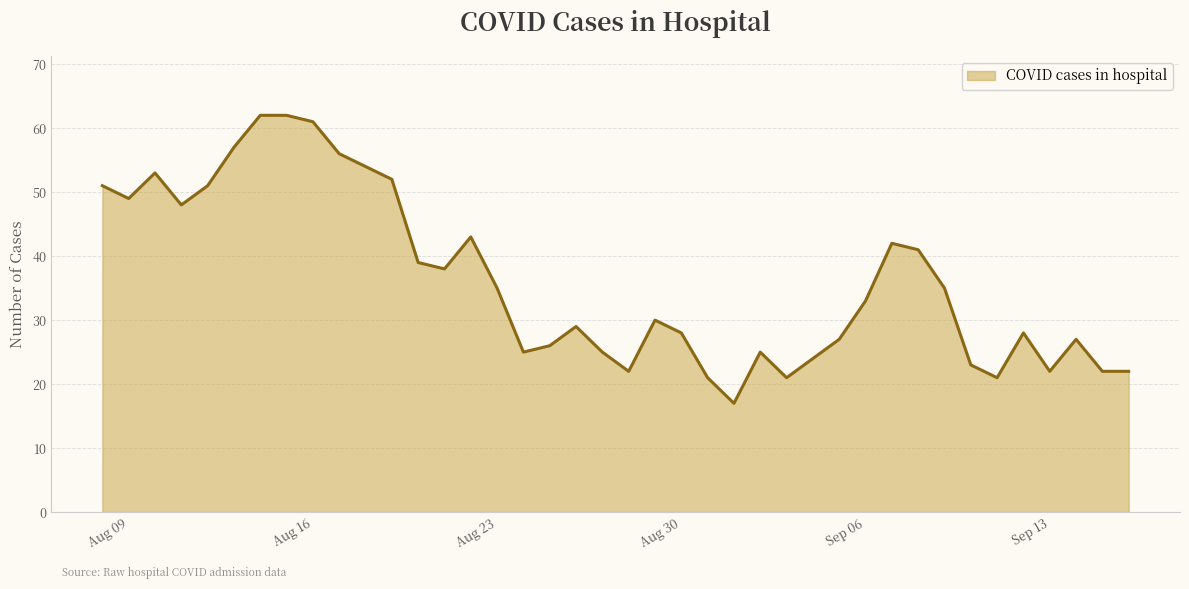

What is the smallest value displayed?

17